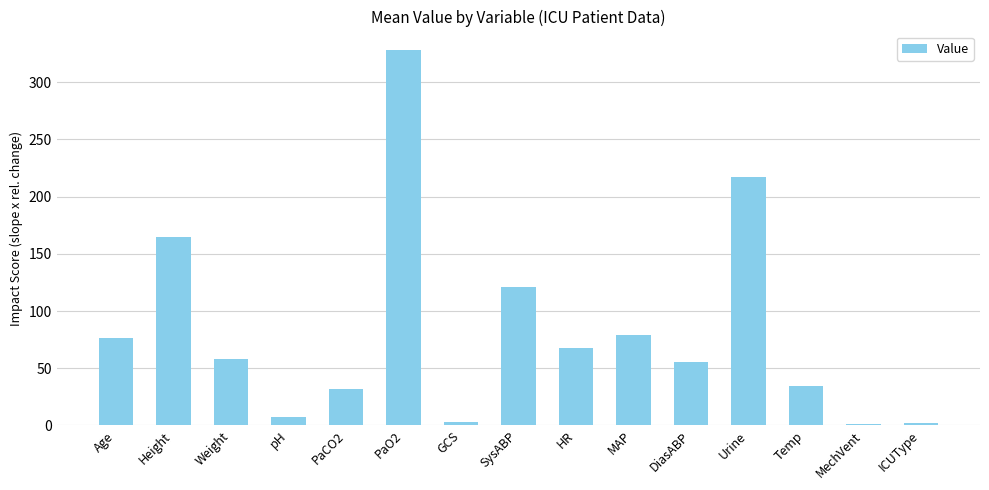

What is the maximum value shown in the chart?

328.0